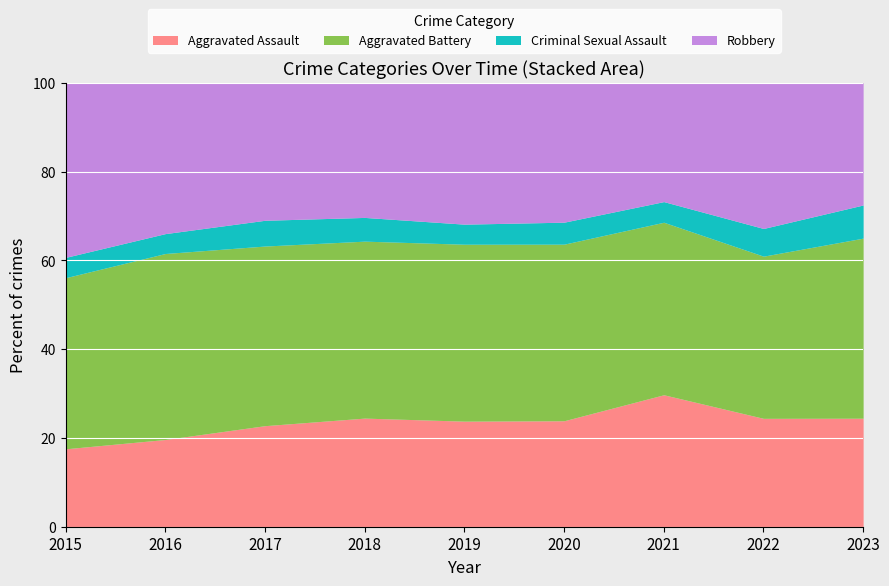

What is the minimum value for Aggravated Assault?

17.6